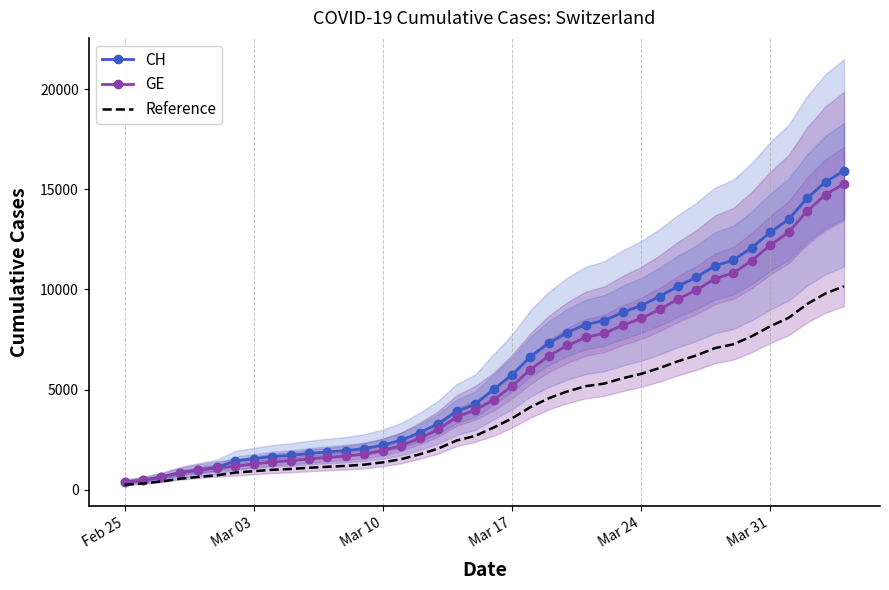

True or false: GE and Reference cross at least once.

False